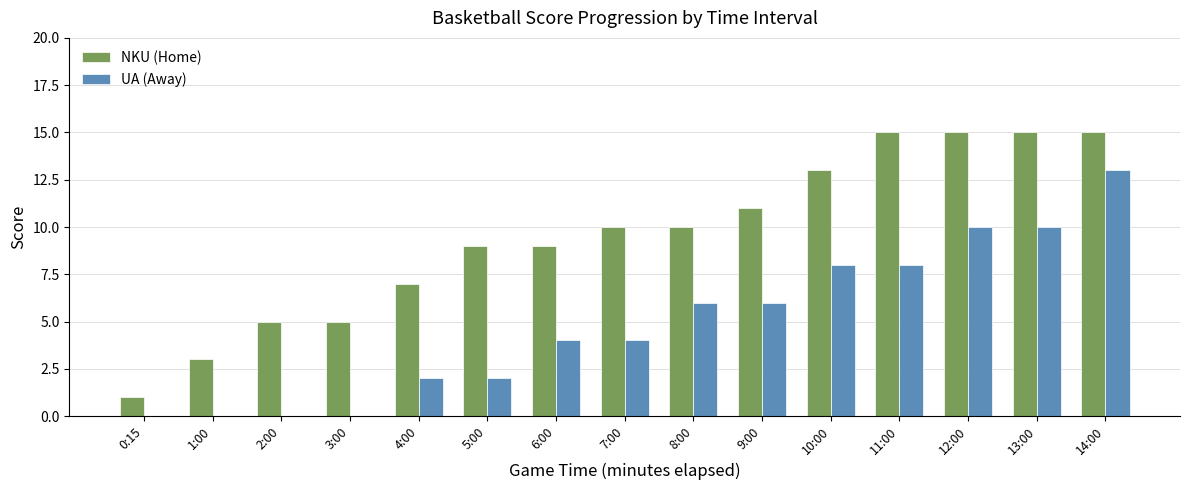

What is the highest value of the UA (Away) series?

13